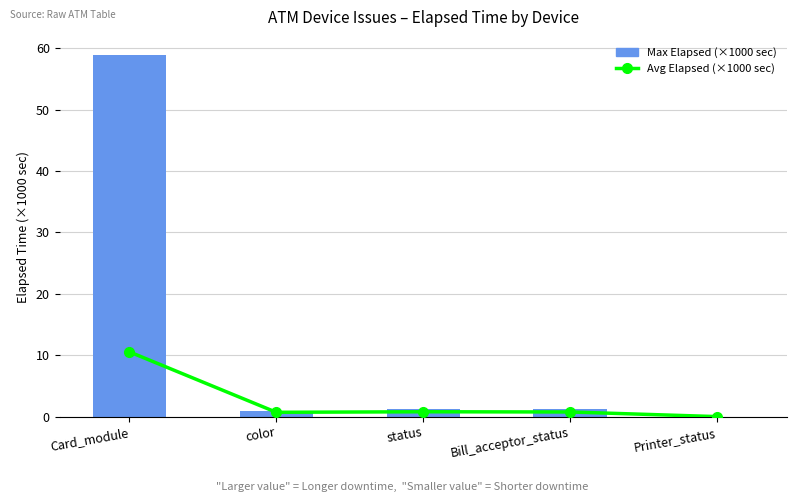

True or false: Max Elapsed (×1000 sec) has a value of 29.5 at Printer_status.

False